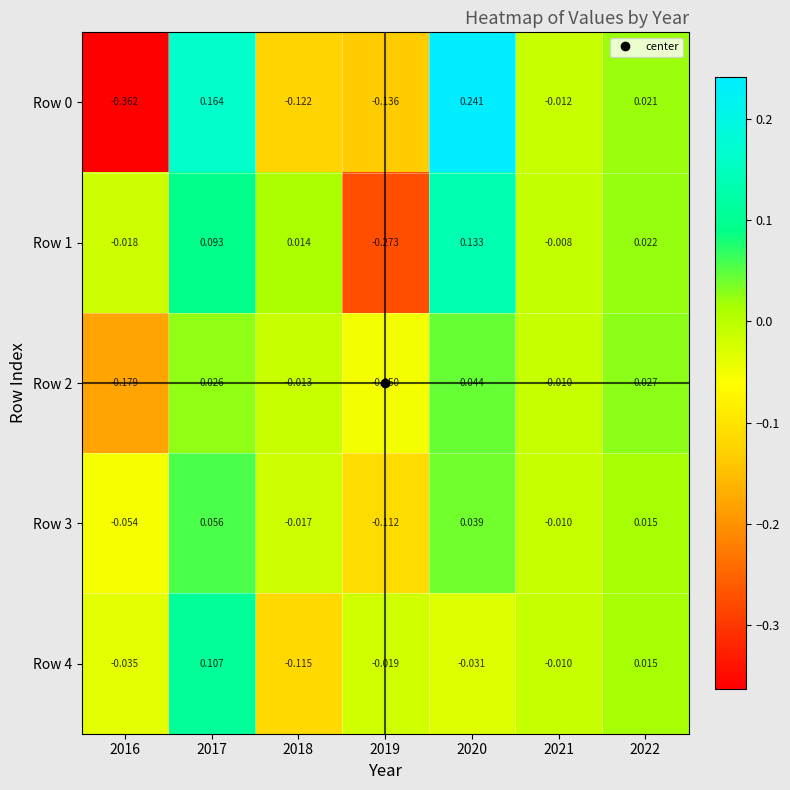

How many negative values does the Row 2 series have?

4